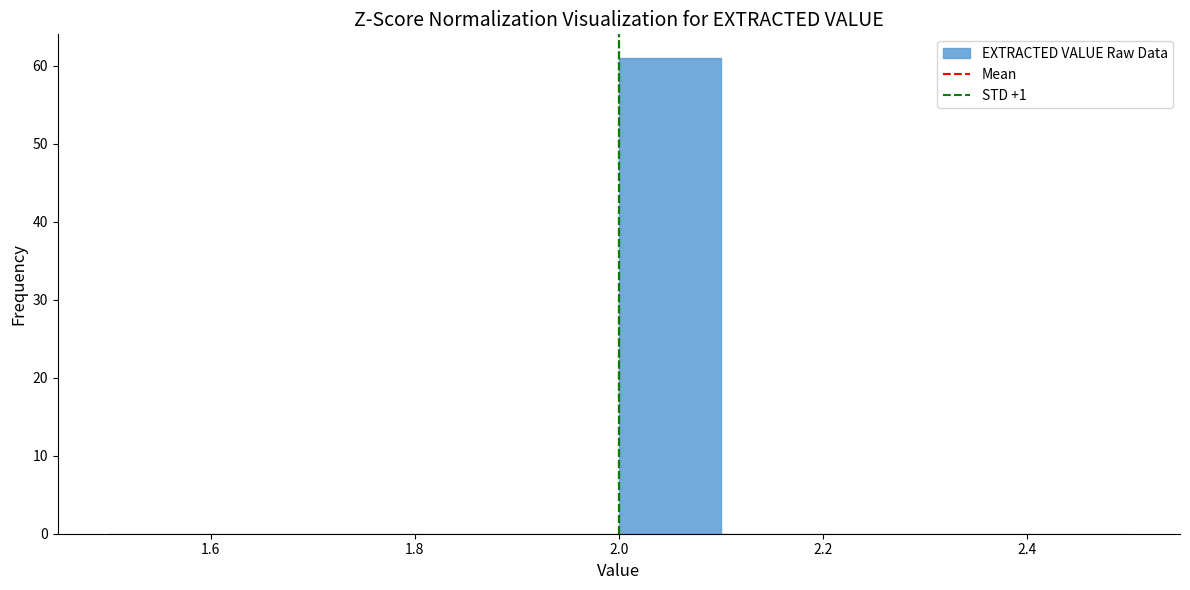

Reading left to right, transcribe this chart: for each bar, give the range it covers on the x-axis and its height. The values are not printed on the chart, so give them approximately, as read against the axis.

1.5 to 1.6: 0
1.6 to 1.7: 0
1.7 to 1.8: 0
1.8 to 1.9: 0
1.9 to 2.0: 0
2.0 to 2.1: 61
2.1 to 2.2: 0
2.2 to 2.3: 0
2.3 to 2.4: 0
2.4 to 2.5: 0